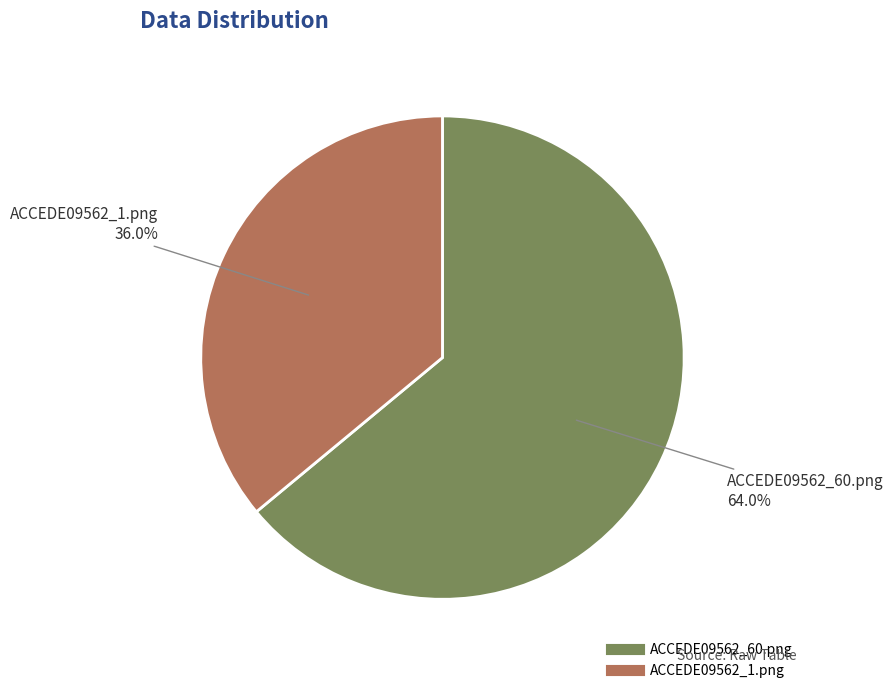

Rank the categories by value from highest to lowest.

ACCEDE09562_60.png, ACCEDE09562_1.png